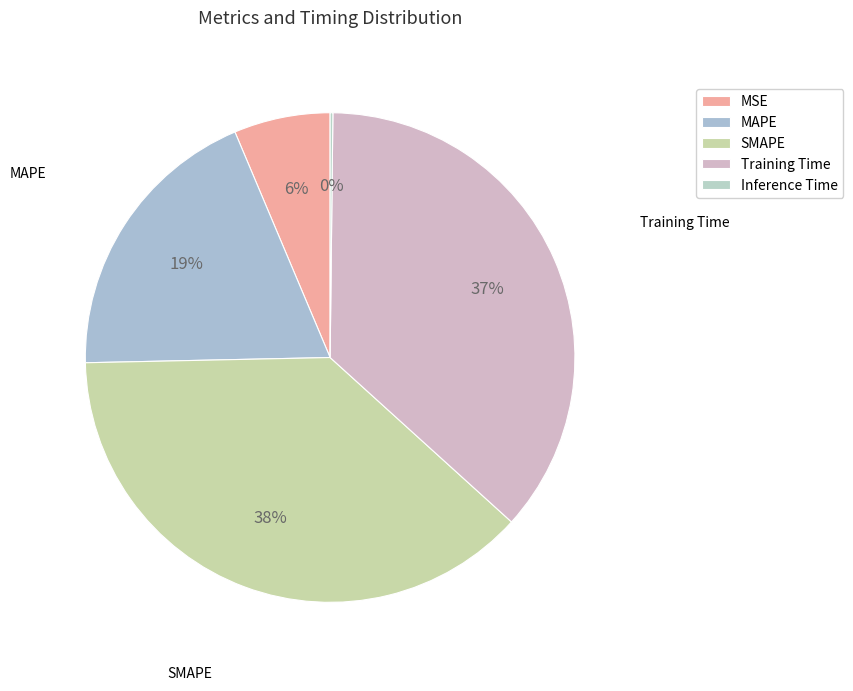

Rank the categories by value from lowest to highest.

Inference Time, MSE, MAPE, Training Time, SMAPE